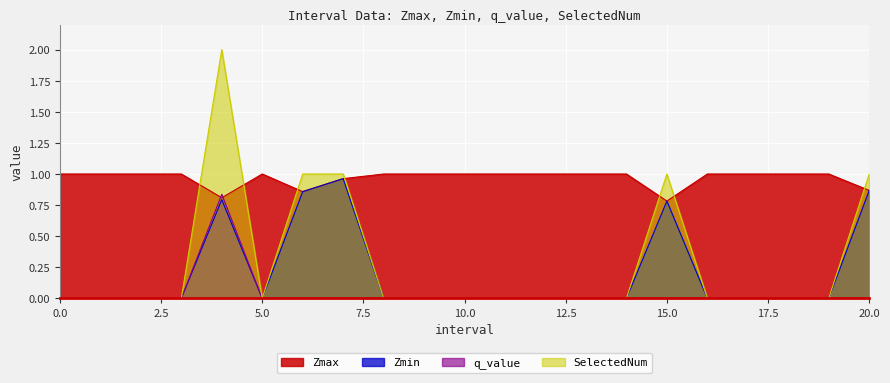

The Zmin series shows 0.0 at 18. True or false?

True